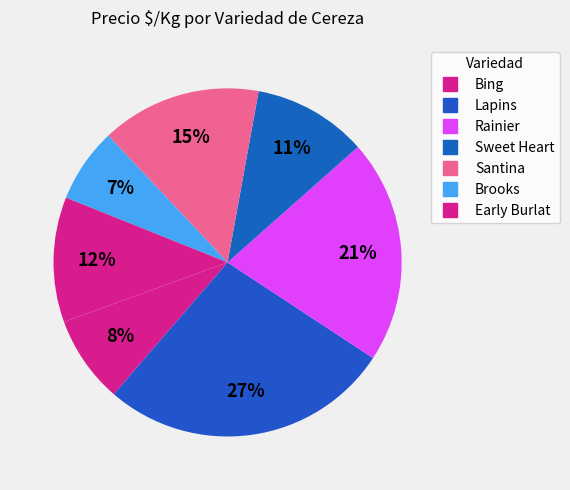

Count the number of slices in the pie.

7